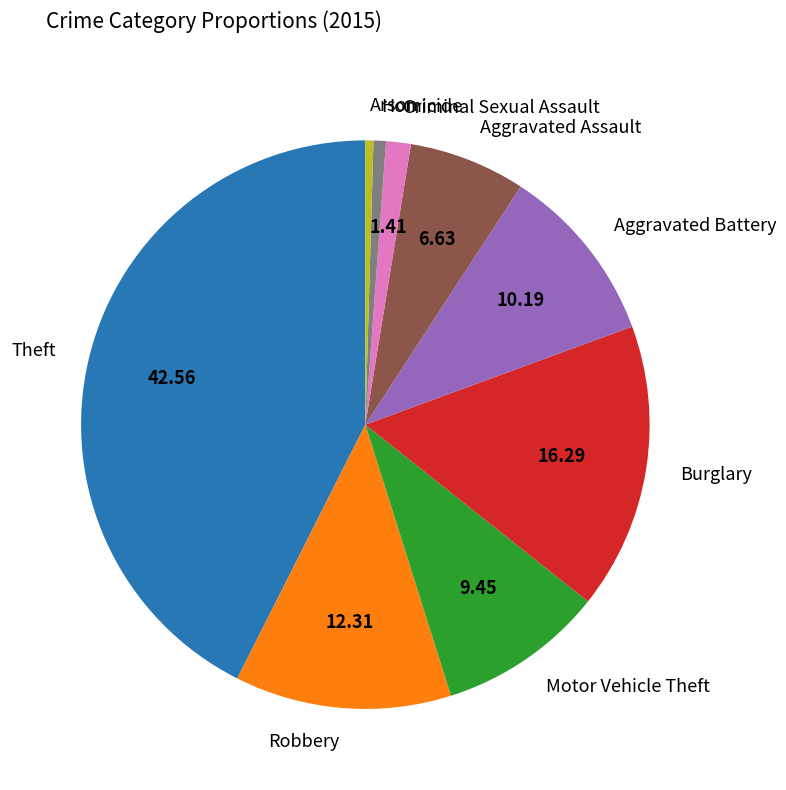

Which slice is the largest?

Theft